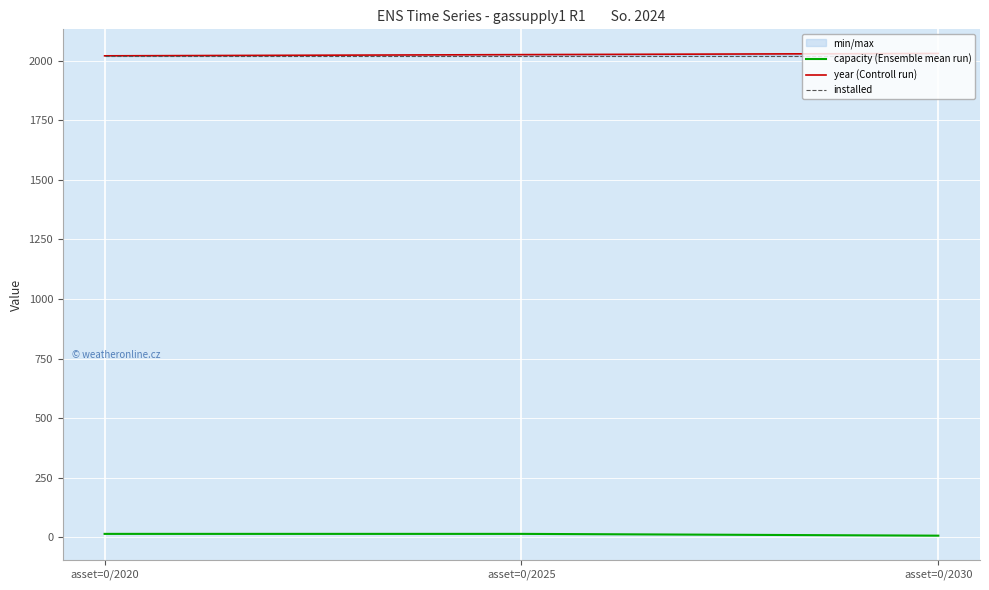

Reading left to right, transcribe all the data shown in this chart.

capacity (Ensemble mean run): asset=0/2020=15.0	asset=0/2025=15.0	asset=0/2030=7.5
year (Controll run): asset=0/2020=2020.0	asset=0/2025=2025.0	asset=0/2030=2030.0
installed: asset=0/2020=2020.0	asset=0/2025=2020.0	asset=0/2030=2020.0